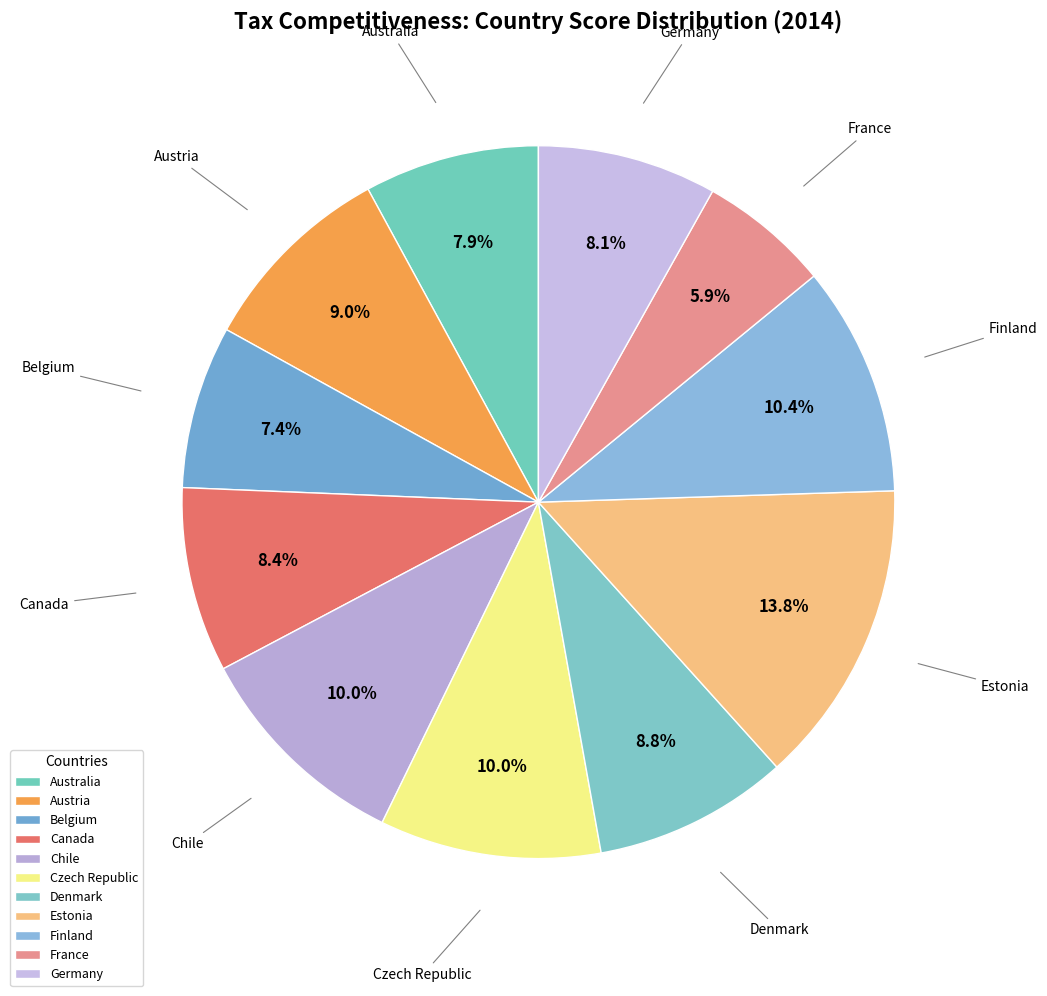

To the nearest percent, what is the difference between the largest and smallest slice percentages?

8%